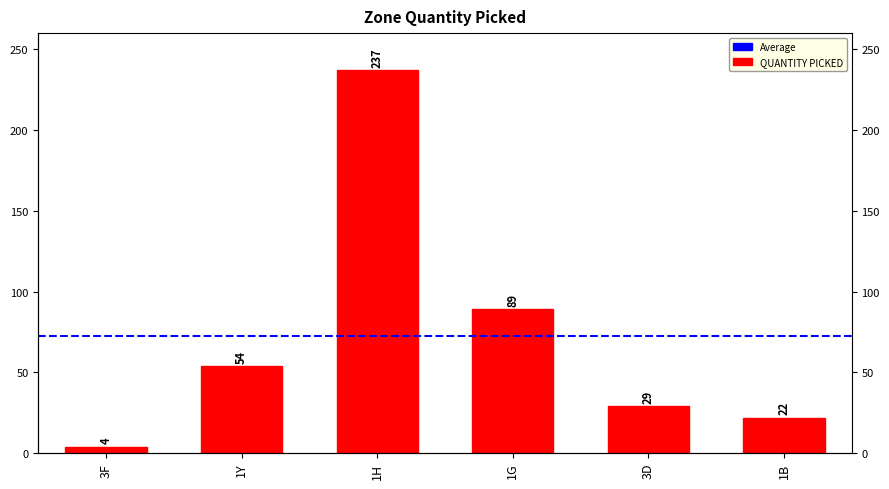

At which label is the value closest to 120?

1G